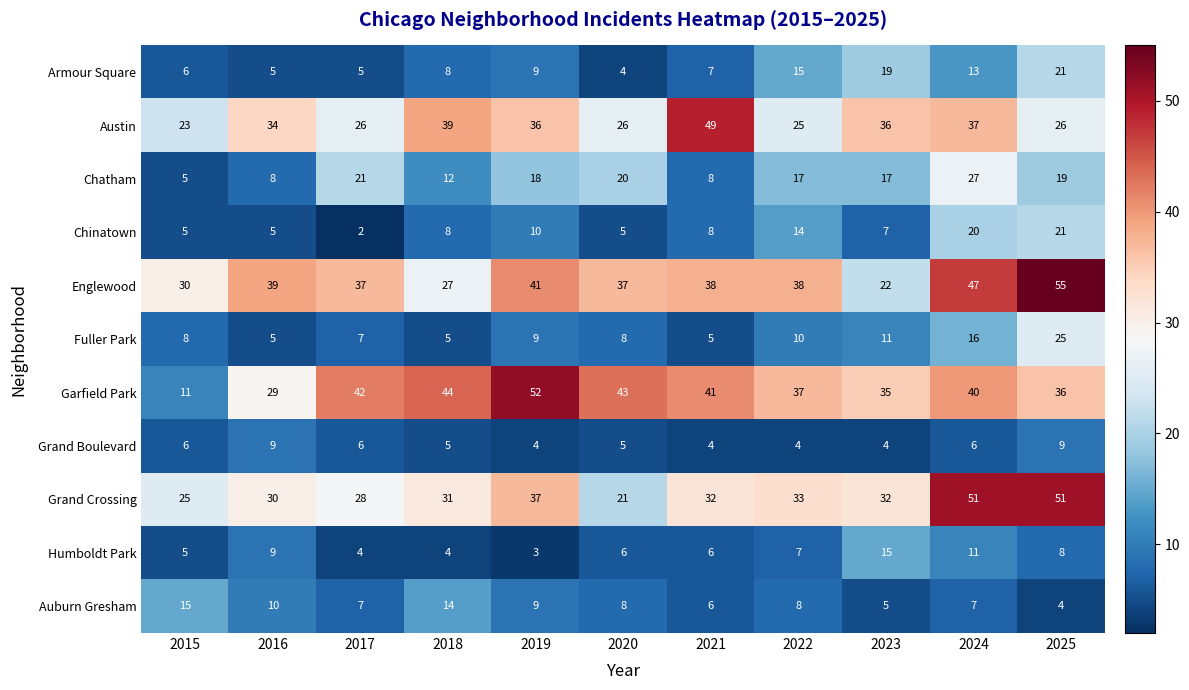

What is the total value across all series at 2023?

203